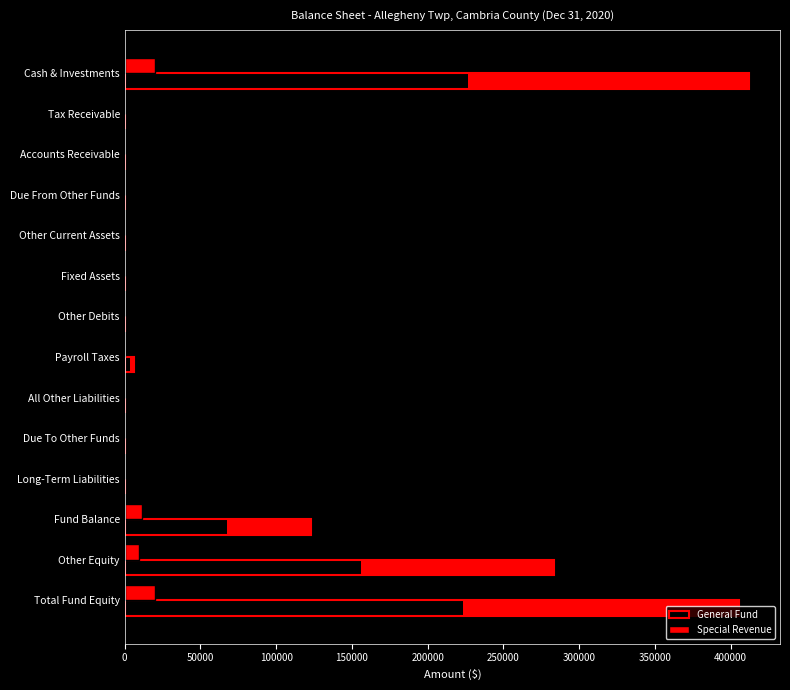

Which series has the largest total across all categories?

General Fund